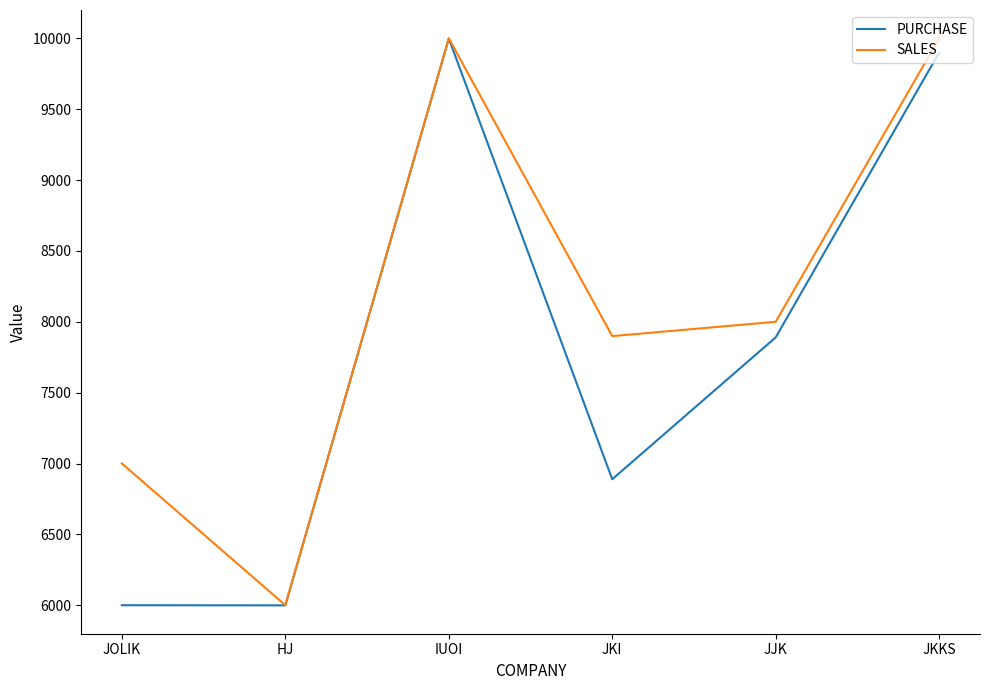

What is the total value across all series at JJK?

15890